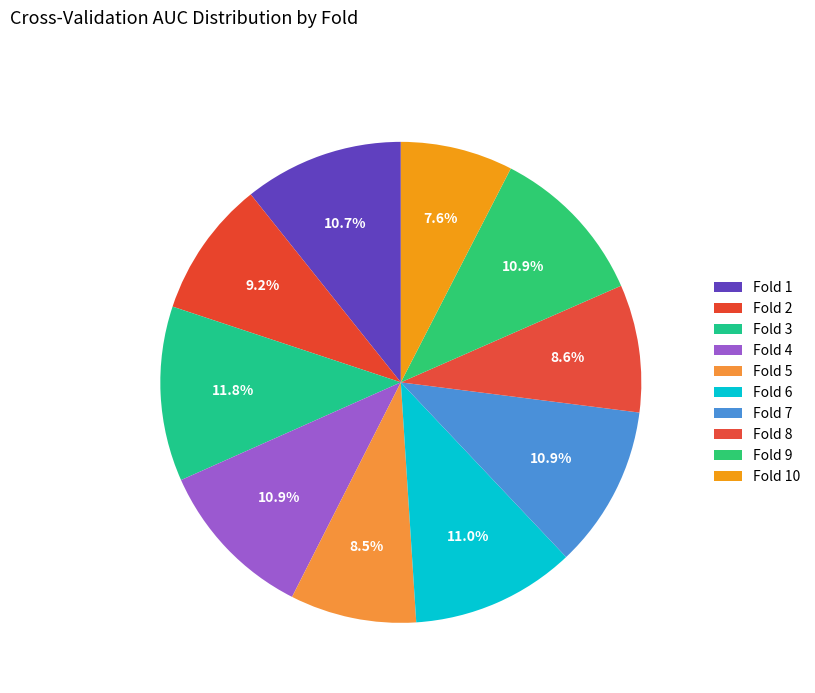

What is the total percentage of Fold 5 and Fold 6?

19.5%